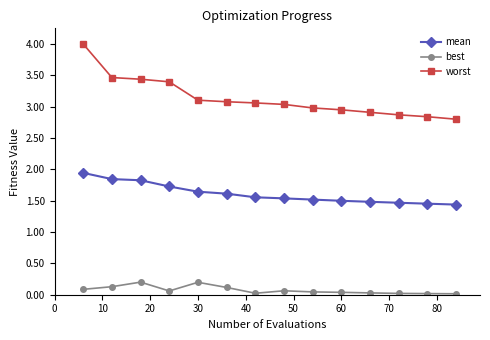

What is the maximum value for best?

0.2